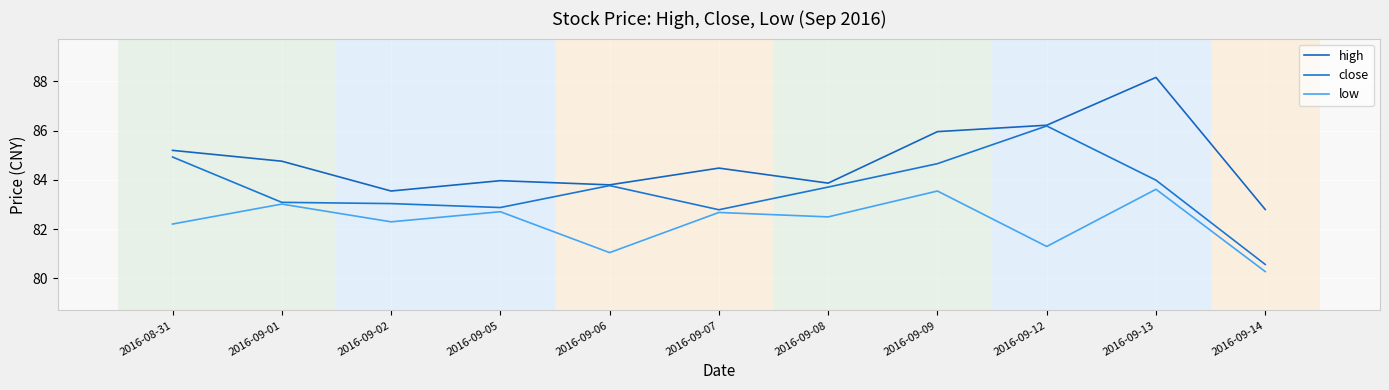

Reading left to right, what are all the values shown in this chart?

high: 2016-08-31=85.2	2016-09-01=84.8	2016-09-02=83.5	2016-09-05=84.0	2016-09-06=83.8	2016-09-07=84.5	2016-09-08=83.9	2016-09-09=86.0	2016-09-12=86.2	2016-09-13=88.2	2016-09-14=82.8
close: 2016-08-31=84.9	2016-09-01=83.1	2016-09-02=83.0	2016-09-05=82.9	2016-09-06=83.8	2016-09-07=82.8	2016-09-08=83.7	2016-09-09=84.7	2016-09-12=86.2	2016-09-13=84.0	2016-09-14=80.6
low: 2016-08-31=82.2	2016-09-01=83.0	2016-09-02=82.3	2016-09-05=82.7	2016-09-06=81.0	2016-09-07=82.7	2016-09-08=82.5	2016-09-09=83.5	2016-09-12=81.3	2016-09-13=83.6	2016-09-14=80.3